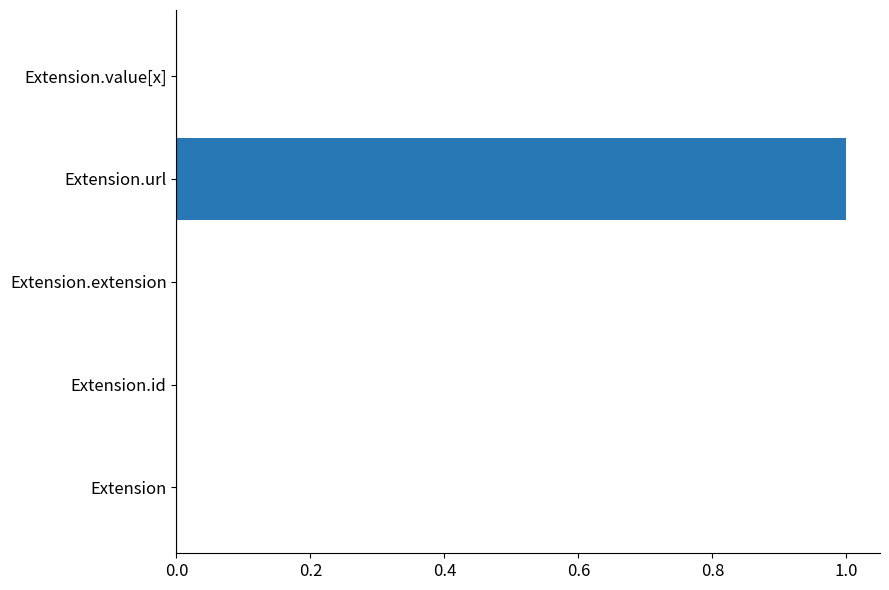

Reading bottom to top, list all the values displayed in this chart.

Extension=0	Extension.id=0	Extension.extension=0	Extension.url=1	Extension.value[x]=0